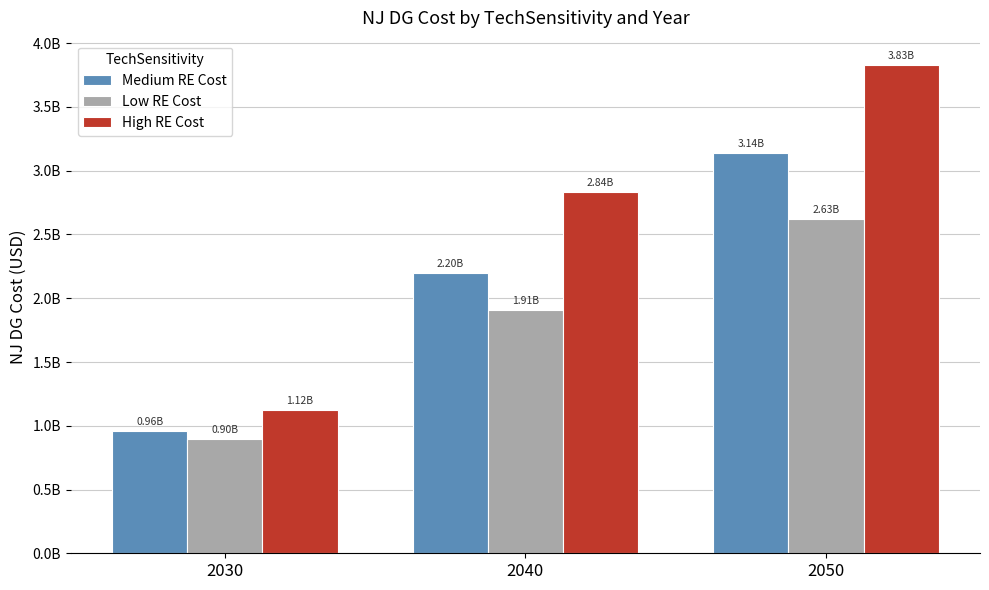

At how many categories does at least one series exceed 2697847849?

2